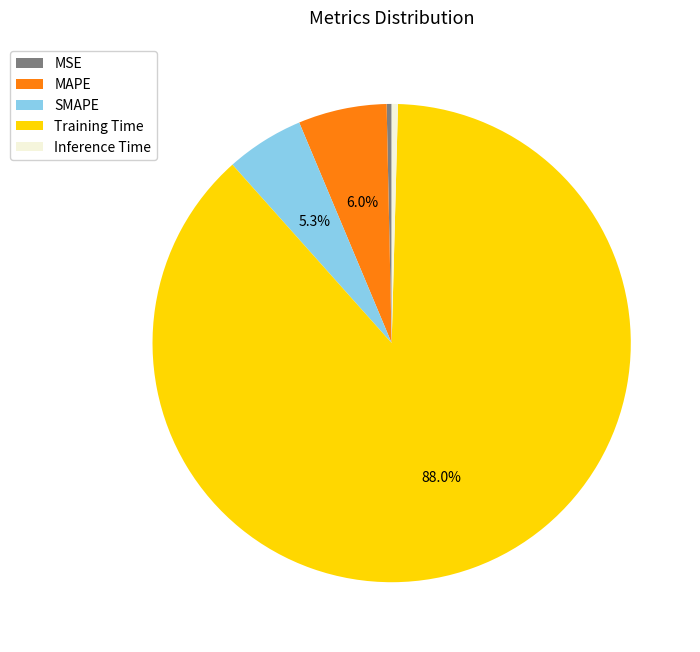

Is MAPE the majority of the pie?

No